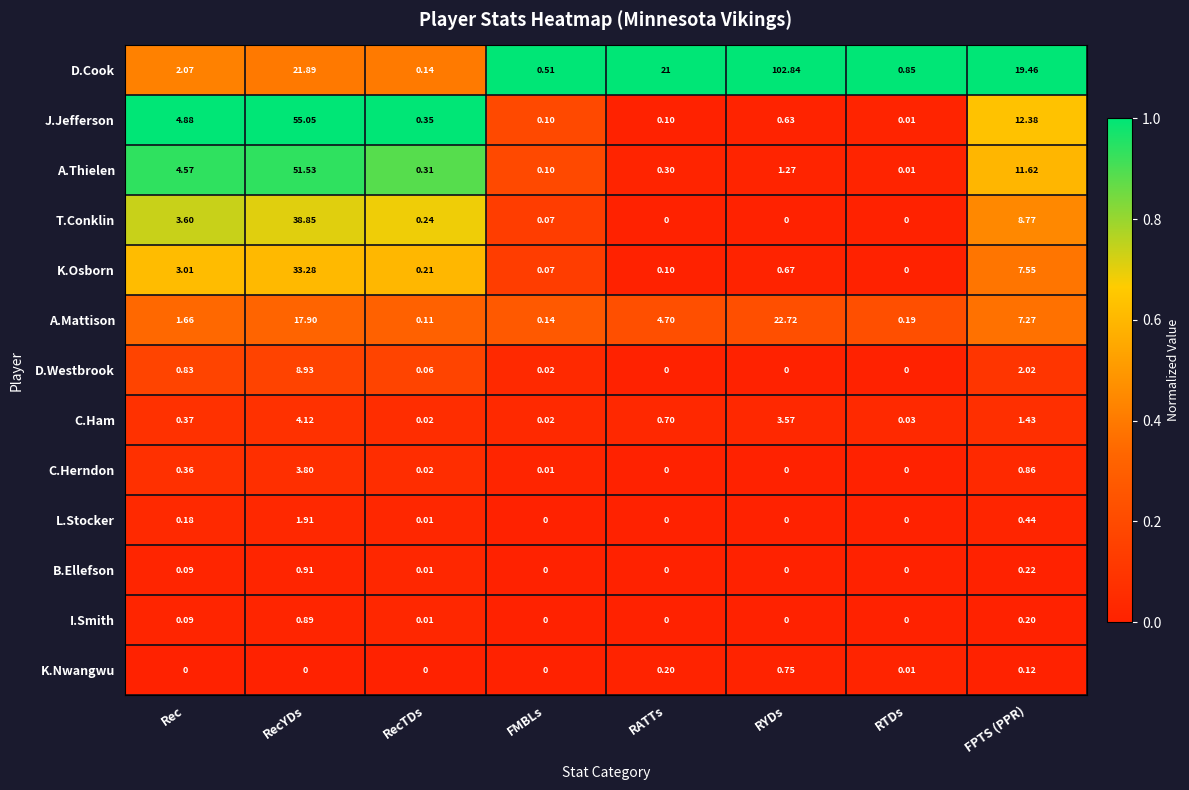

Which series has the widest spread of values?

D.Cook